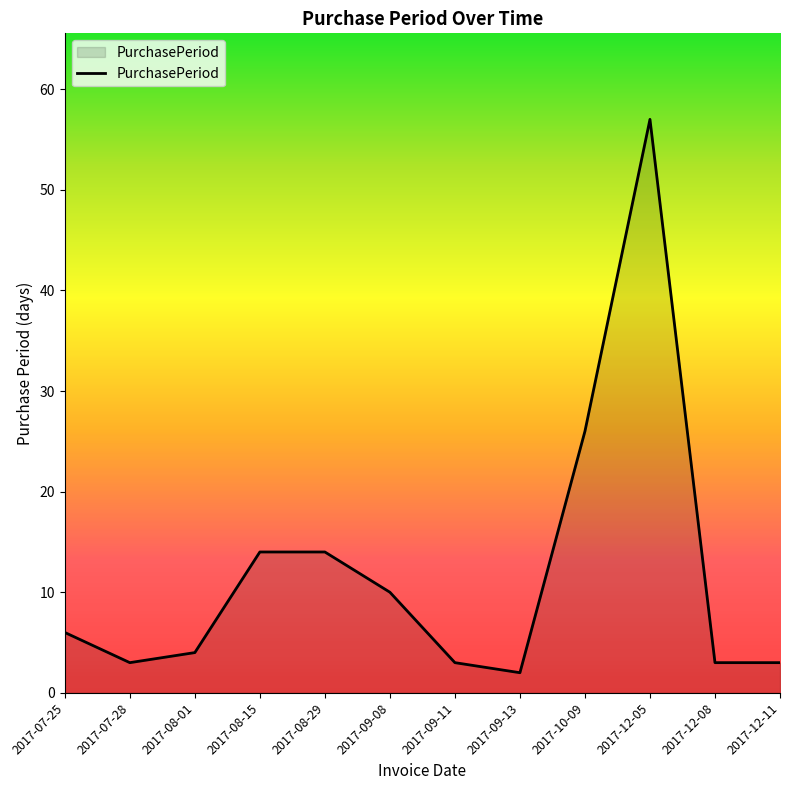

Is it true that the value at 2017-08-01 is 4?

True